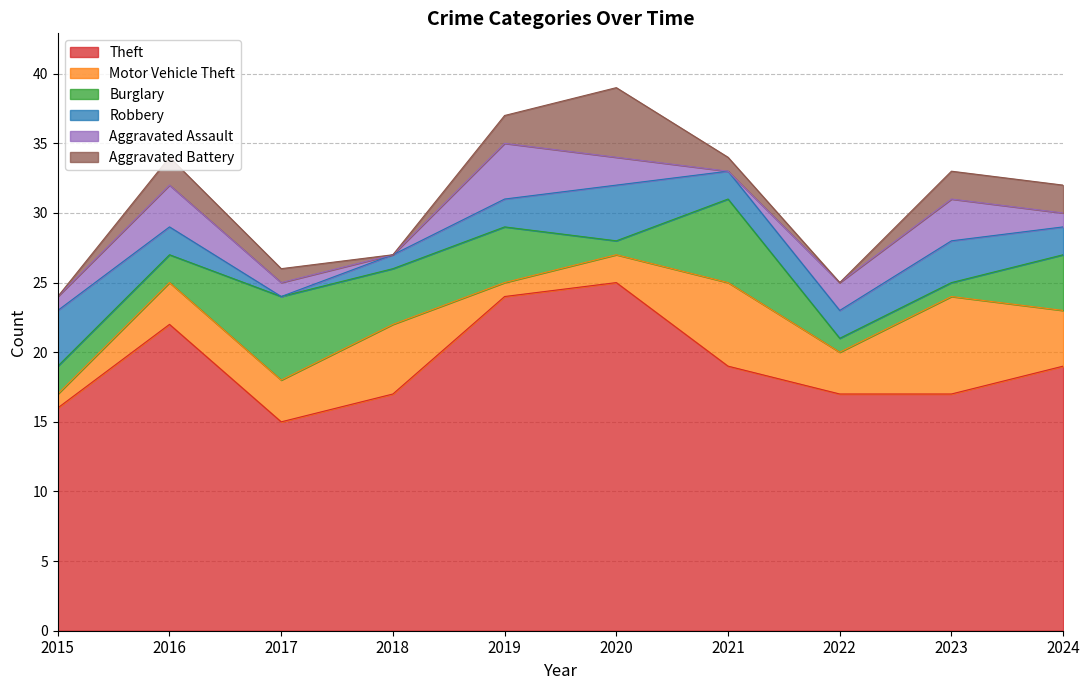

Between 2015 and 2018, which series saw the biggest shift?

Motor Vehicle Theft